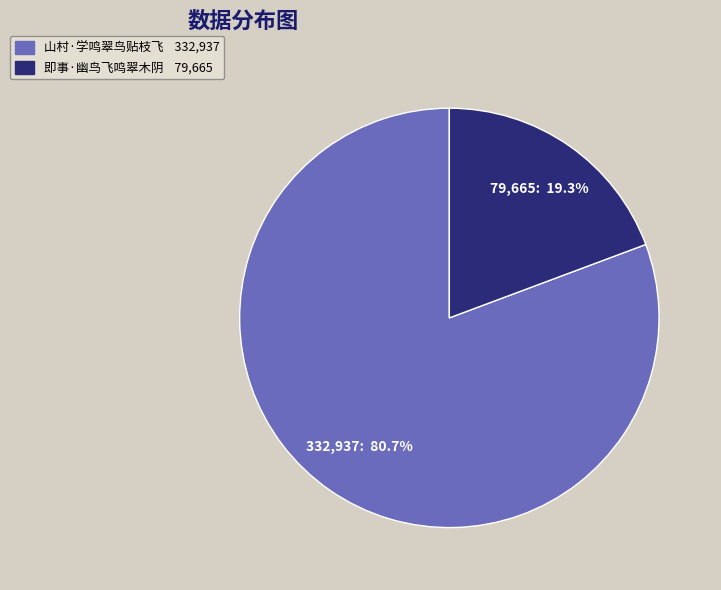

What percentage is NOT represented by 即事·幽鸟飞鸣翠木阴?

80.7%